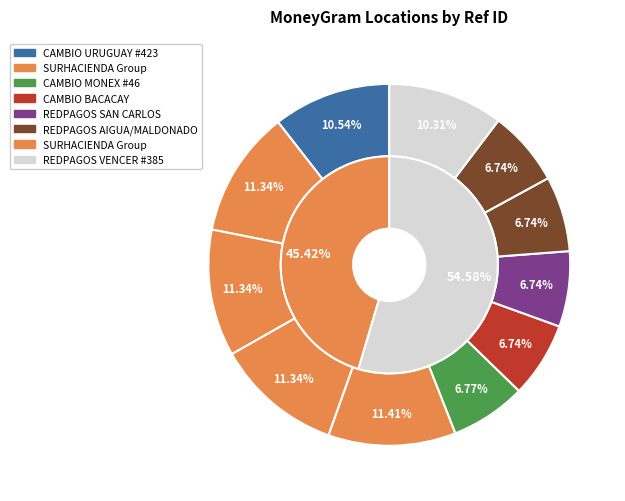

To the nearest percent, what percentage of the pie is REDPAGOS VENCER #385?

10%